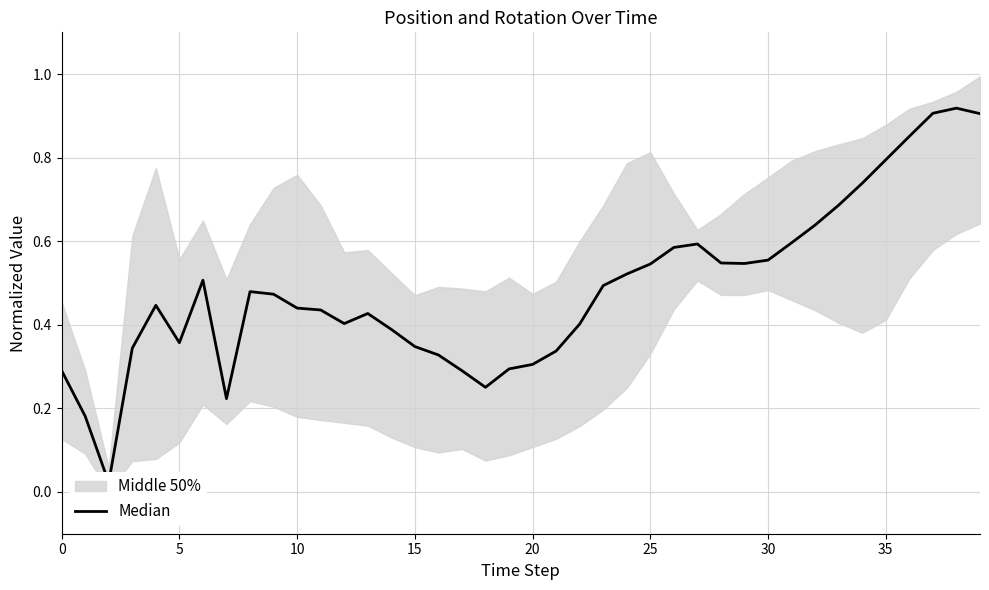

True or false: the data shows 0.4 at 10.

True